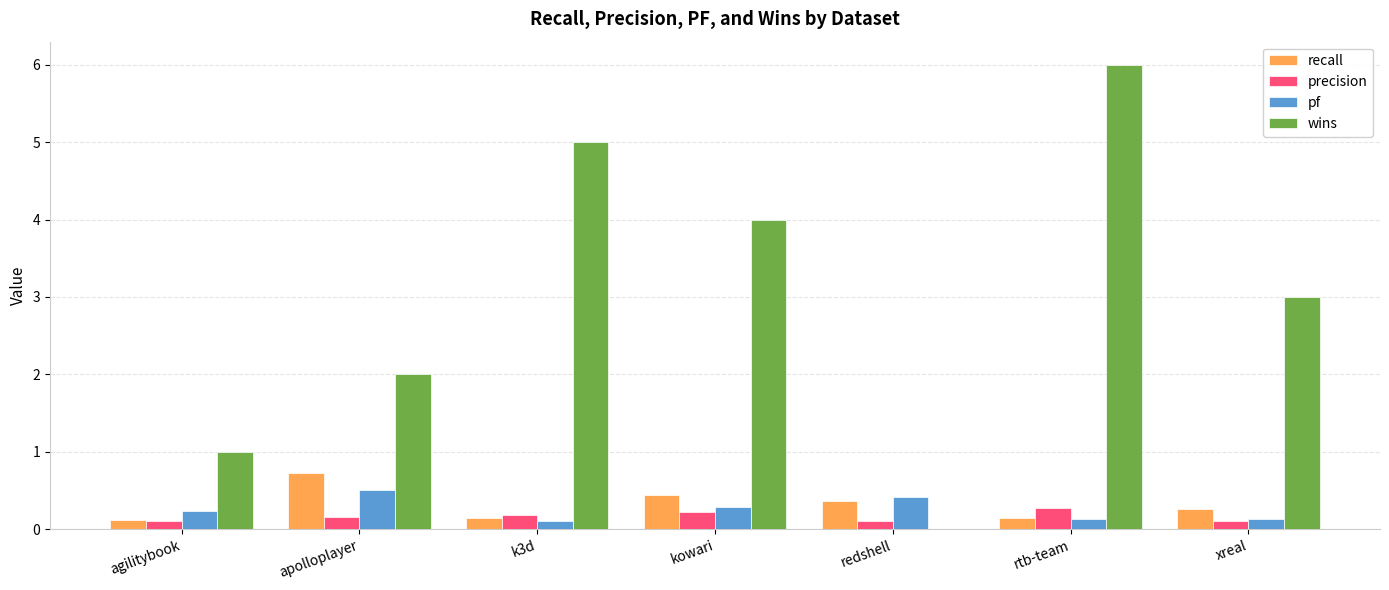

What is the sum of all wins values?

21.0